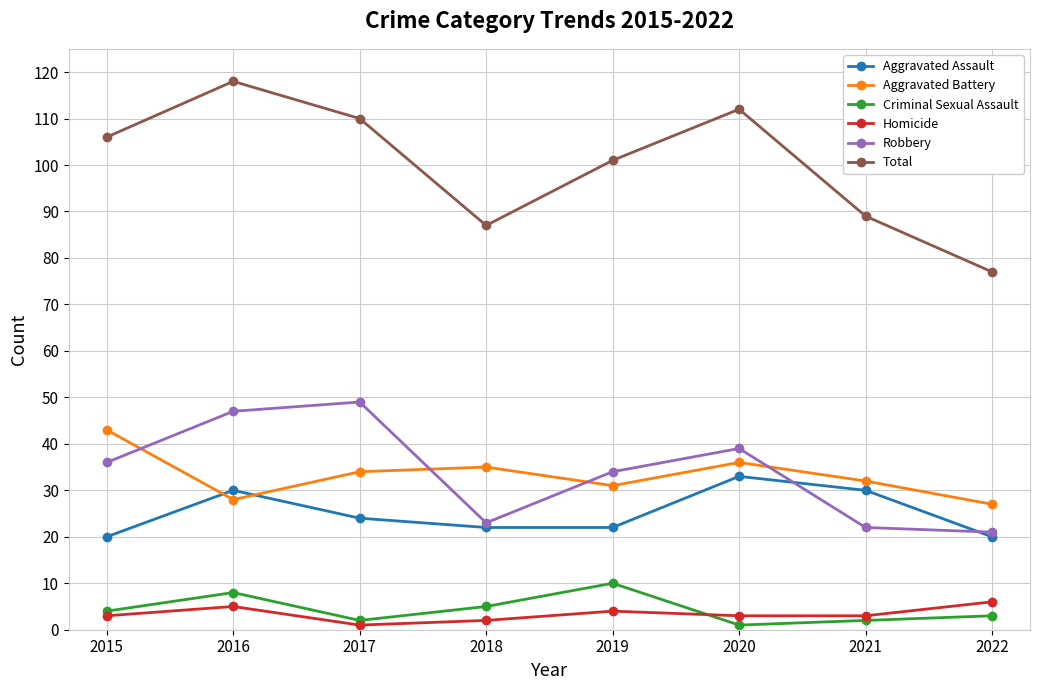

Which series has the largest range (max minus min)?

Total